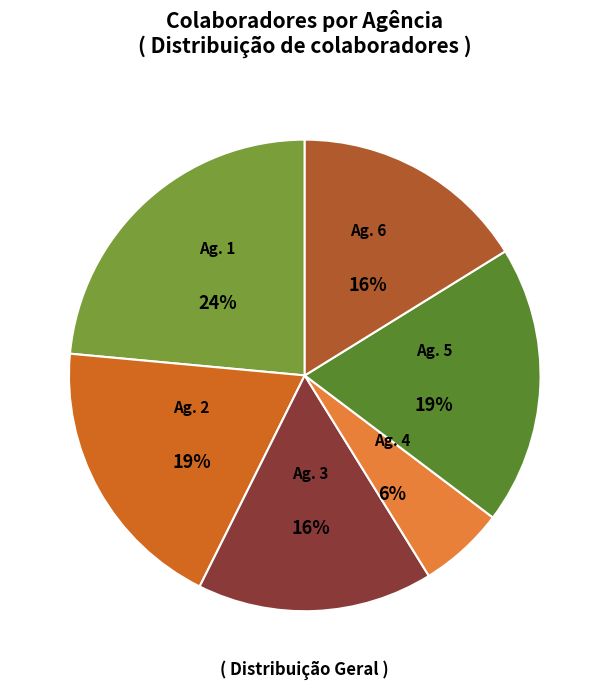

How many slices are in this pie chart?

6